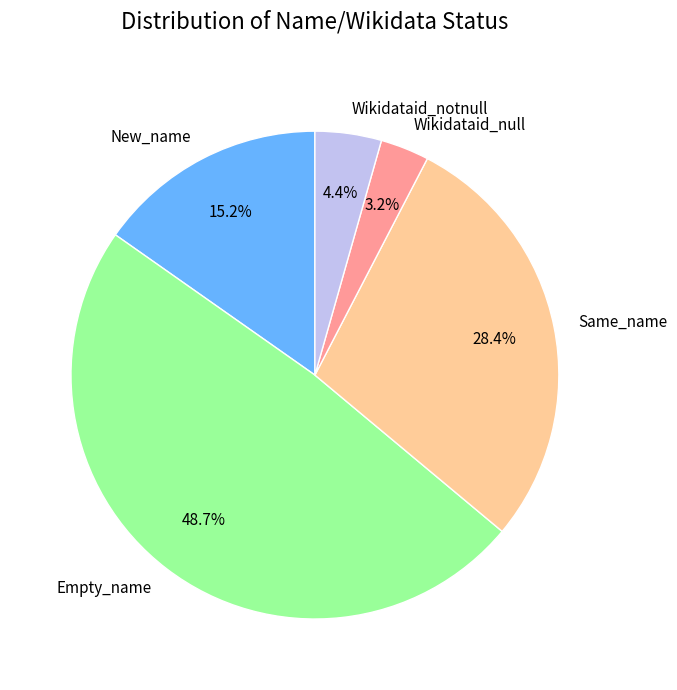

Does Same_name represent more than half of the total?

No